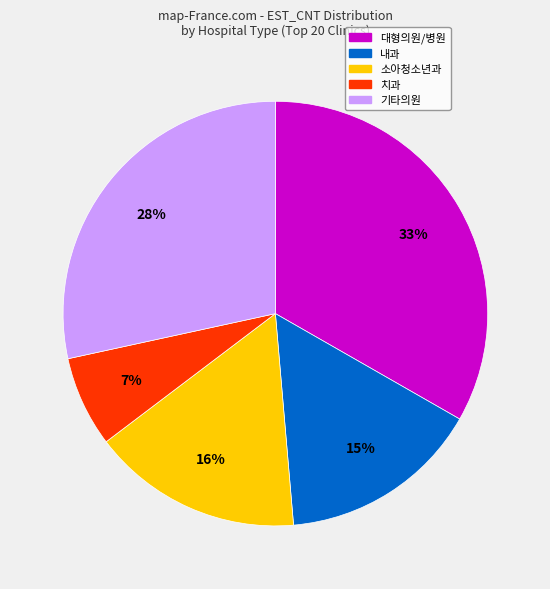

Is there any slice that represents more than half of the pie?

No